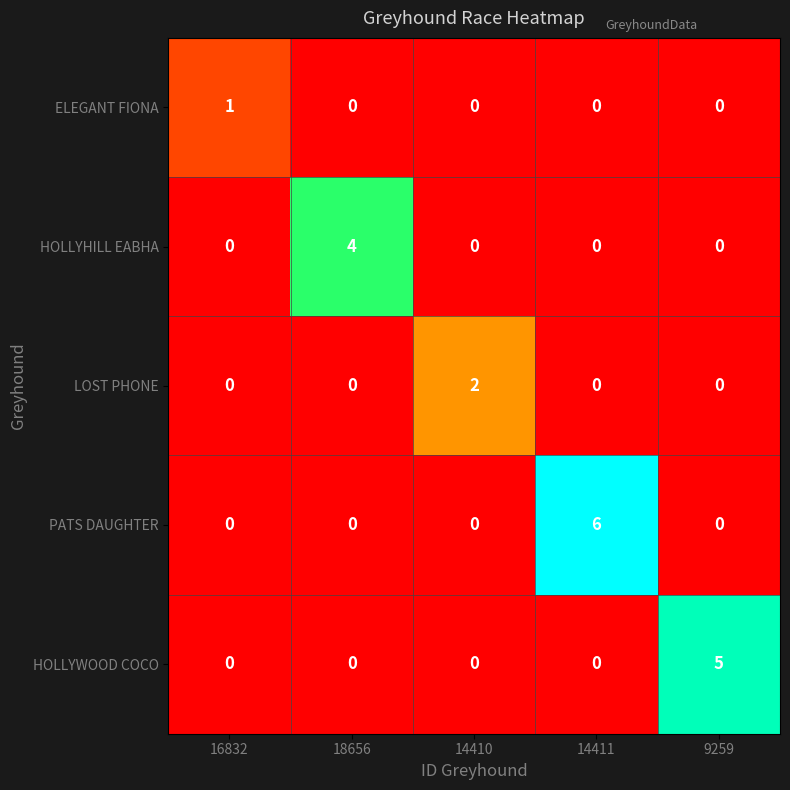

List the series in order of their overall mean, highest first.

PATS DAUGHTER, HOLLYWOOD COCO, HOLLYHILL EABHA, LOST PHONE, ELEGANT FIONA